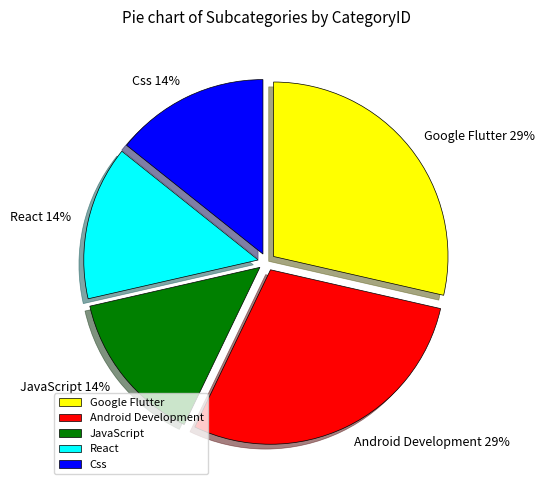

Which has a higher value, JavaScript or Android Development?

Android Development